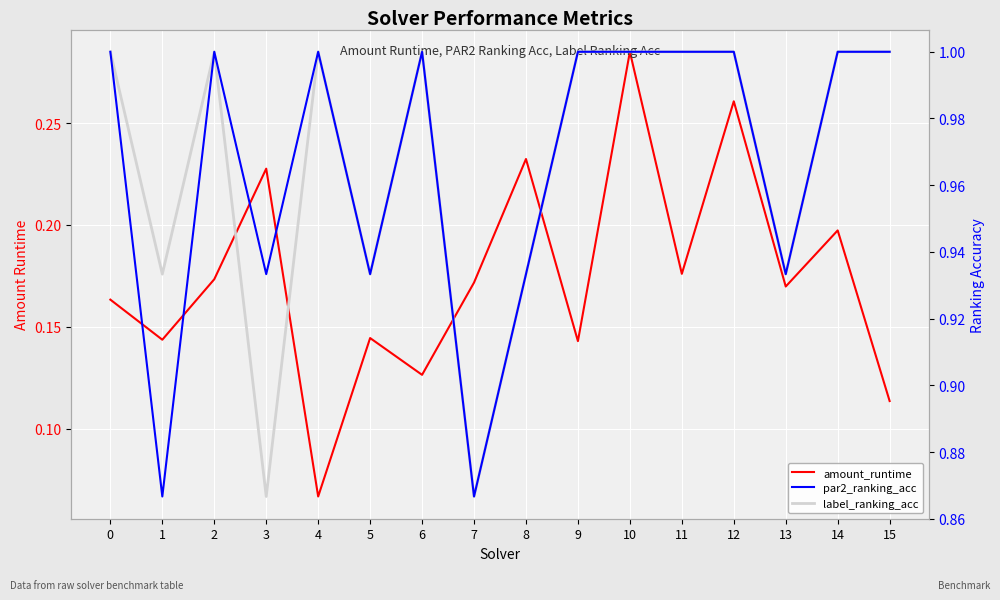

True or false: label_ranking_acc and amount_runtime intersect in this chart.

False